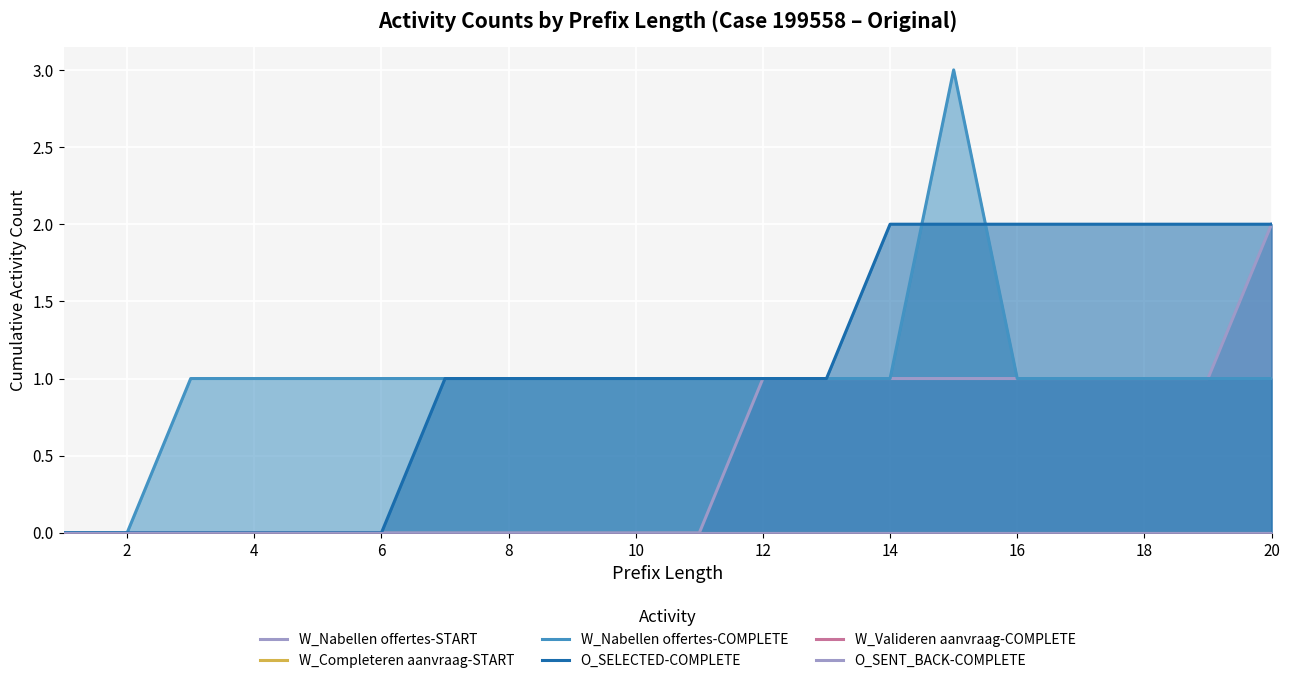

Is it true that W_Nabellen offertes-COMPLETE equals 1 at 14?

True